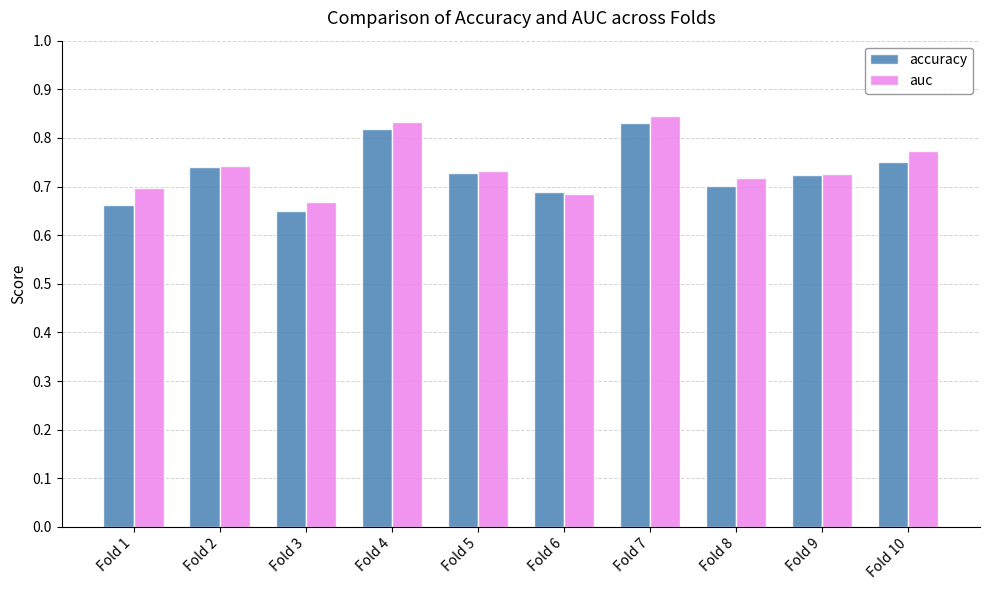

The auc series shows 1.0 at Fold 3. True or false?

False